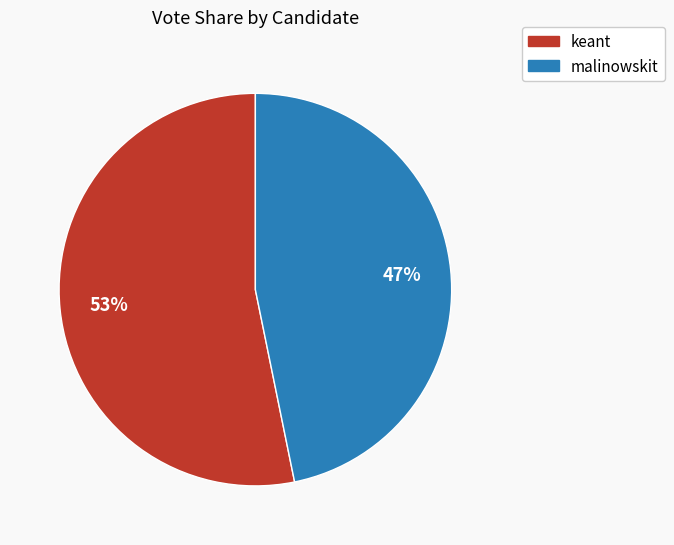

To the nearest percent, what portion does malinowskit represent?

47%